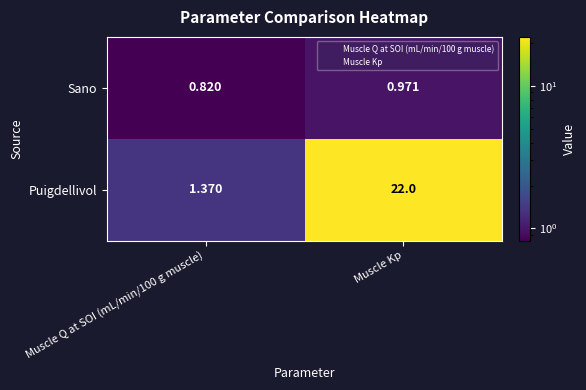

List the series in order of their peak value, lowest first.

Sano, Puigdellivol